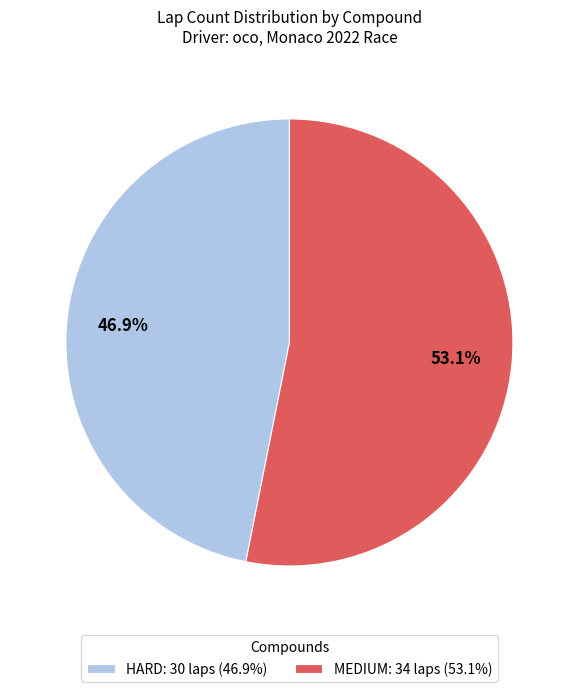

To the nearest percent, what portion does HARD represent?

47%